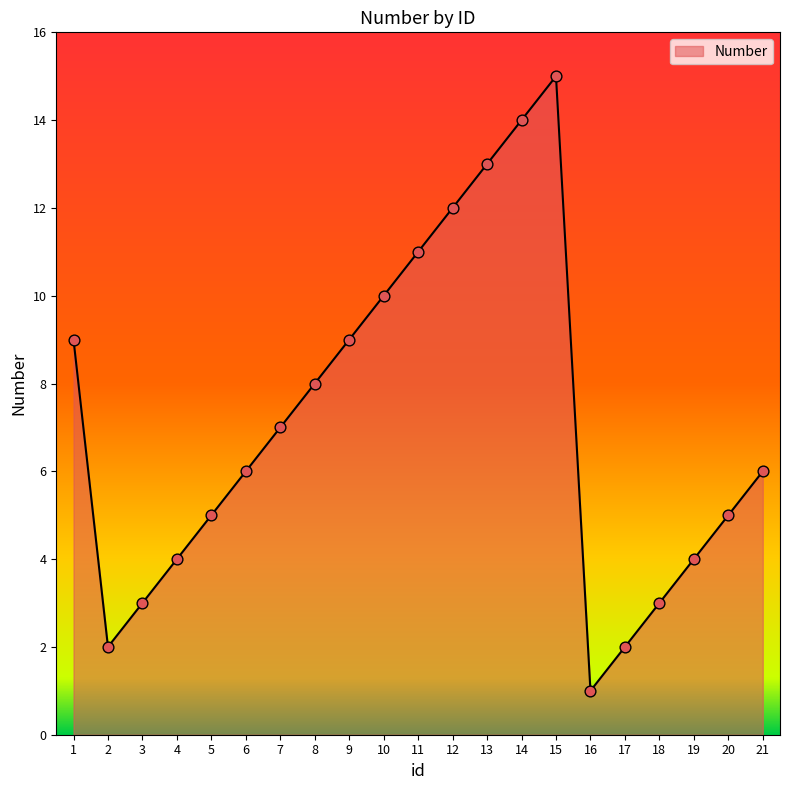

Which has a higher value, 2 or 5?

5